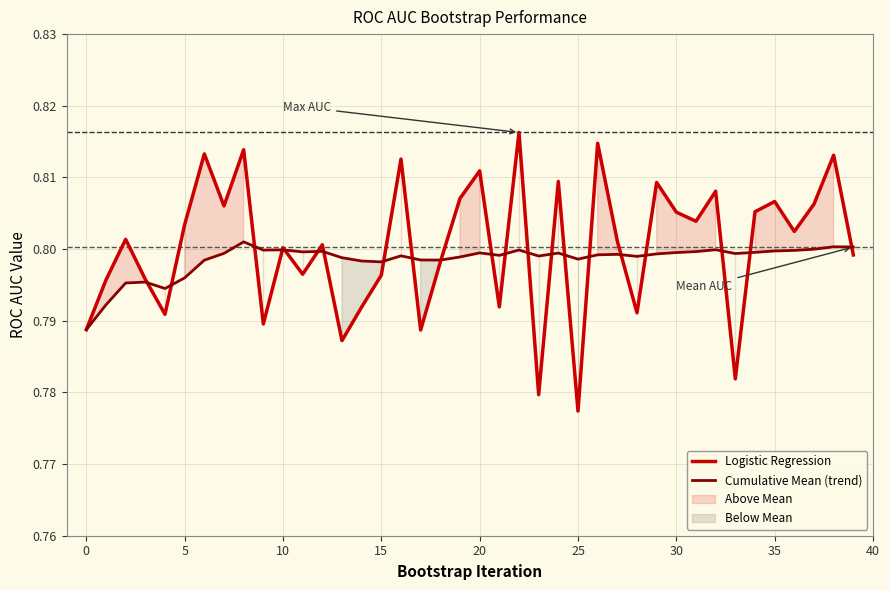

The Cumulative Mean (trend) series shows 0.5 at 20. True or false?

False